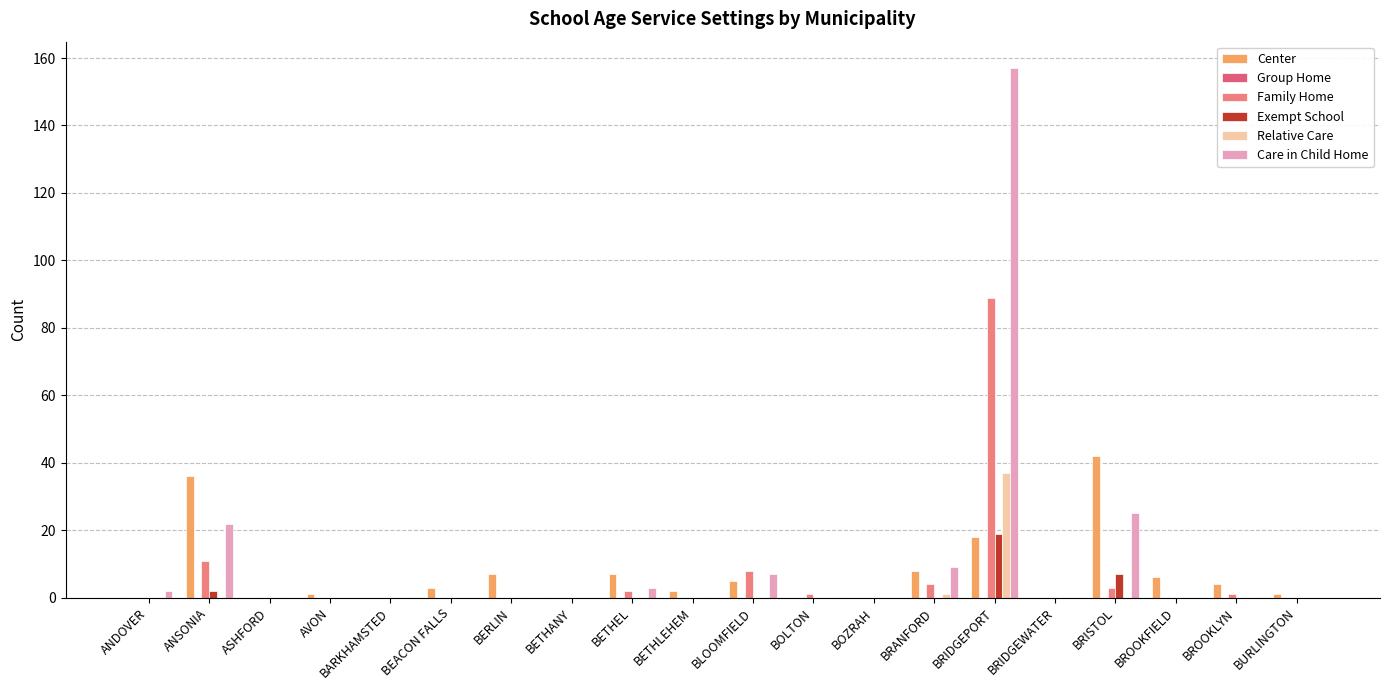

Are the bars horizontal?

No